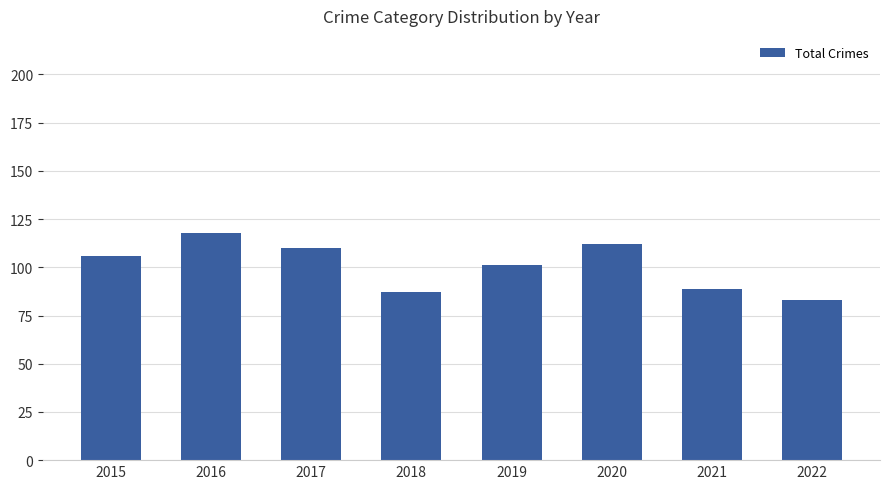

What is the change in value from 2015 to 2017?

+4